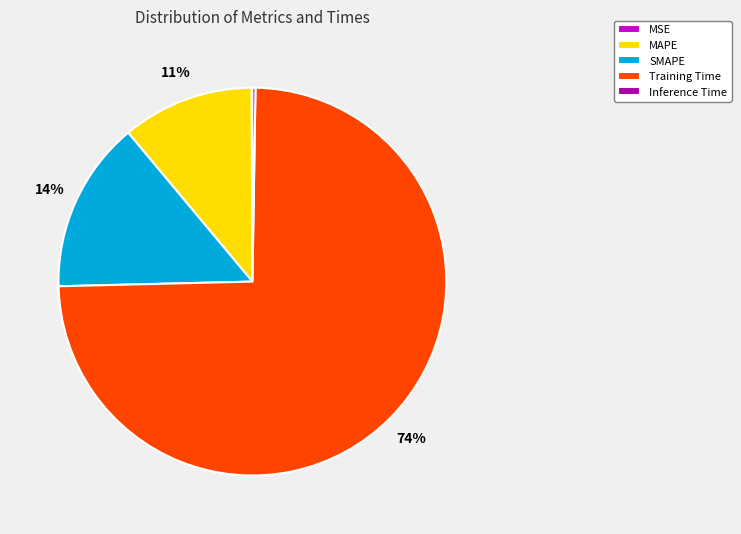

True or false: MAPE accounts for 11% of the total.

True